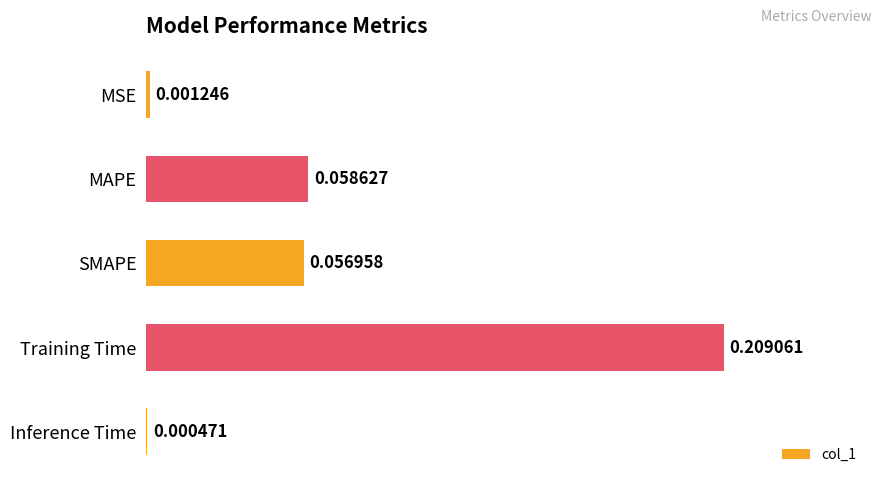

Between MSE and SMAPE, which is larger?

SMAPE